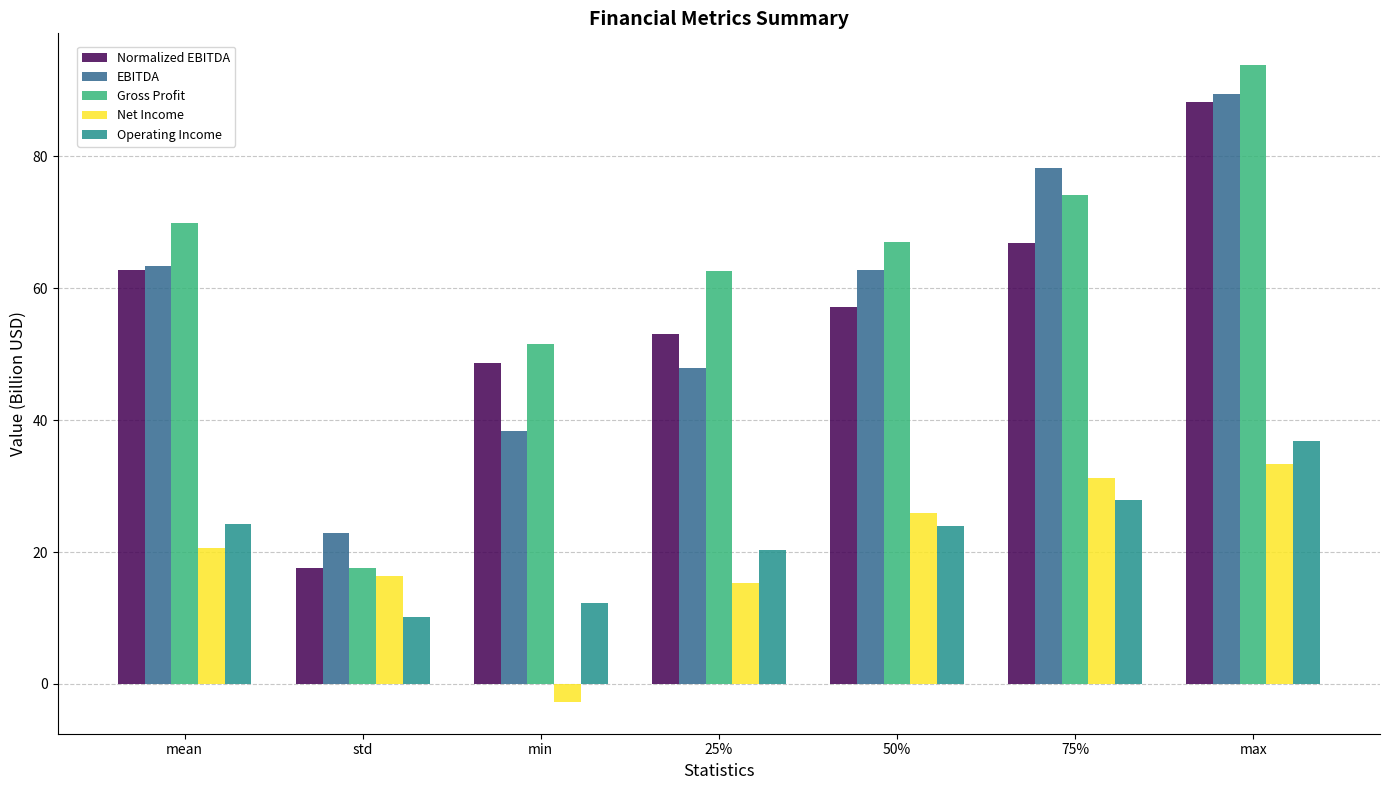

At which category does the chart reach its minimum across all series?

min